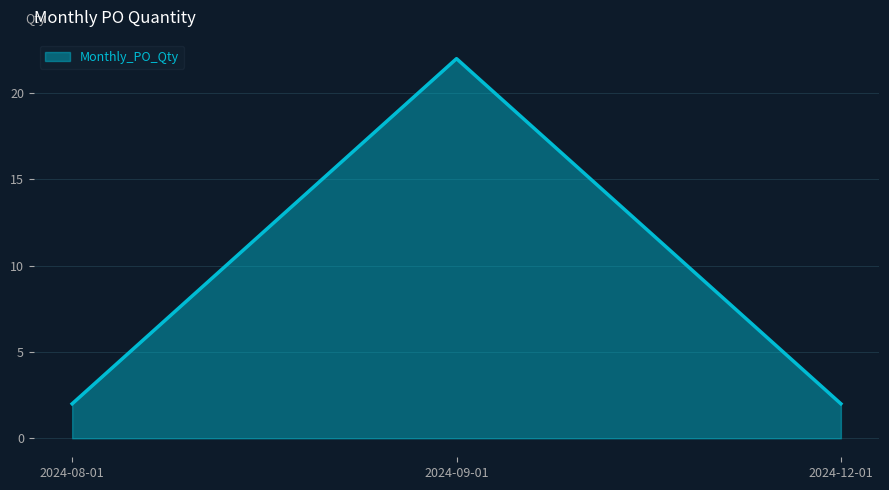

What is the average value?

9